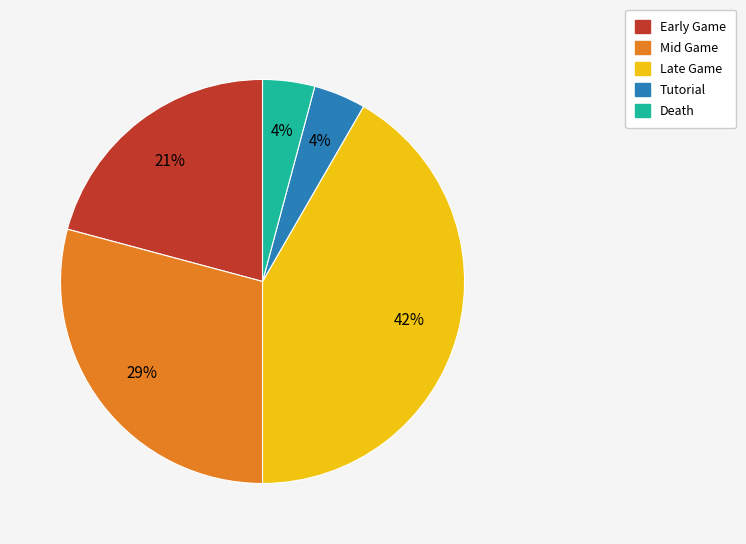

The Late Game slice represents 42% of the pie. True or false?

True